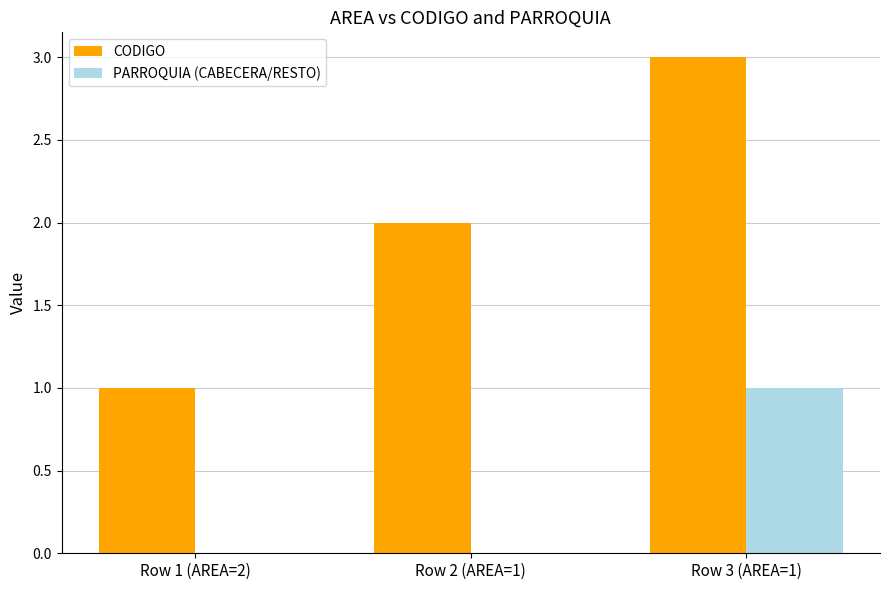

At which category is the sum across all series the highest?

Row 3 (AREA=1)